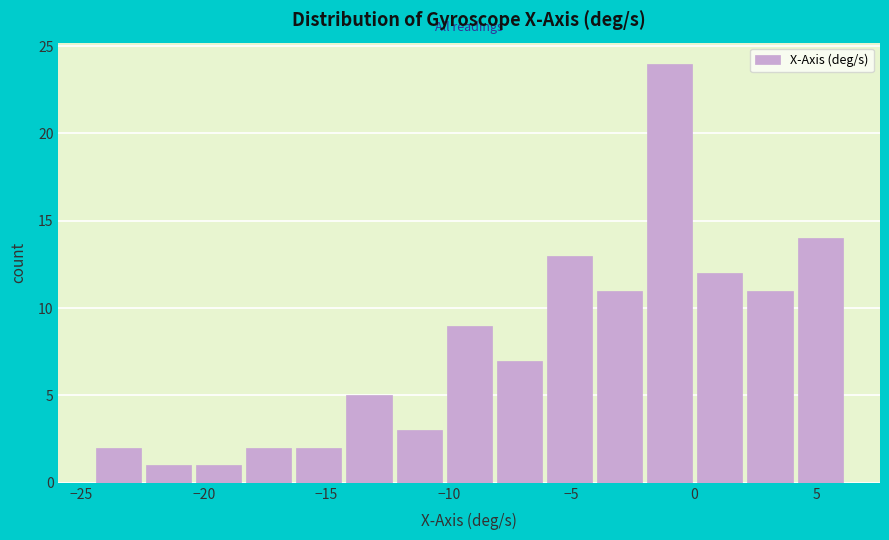

Reading left to right, list every bar in this chart as the range it spans on the x-axis followed by its height. Neither the bar edges nor the heights are printed on the chart, so give them approximately, as read against the axes.

-24.5 to -22.5: 2
-22.5 to -20.5: 1
-20.5 to -18.5: 1
-18.5 to -16.0: 2
-16.0 to -14.0: 2
-14.0 to -12.0: 5
-12.0 to -10.0: 3
-10.0 to -8.0: 9
-8.0 to -6.0: 7
-6.0 to -4.0: 13
-4.0 to -2.0: 11
-2.0 to 0.0: 24
0.0 to 2.0: 12
2.0 to 4.0: 11
4.0 to 6.5: 14